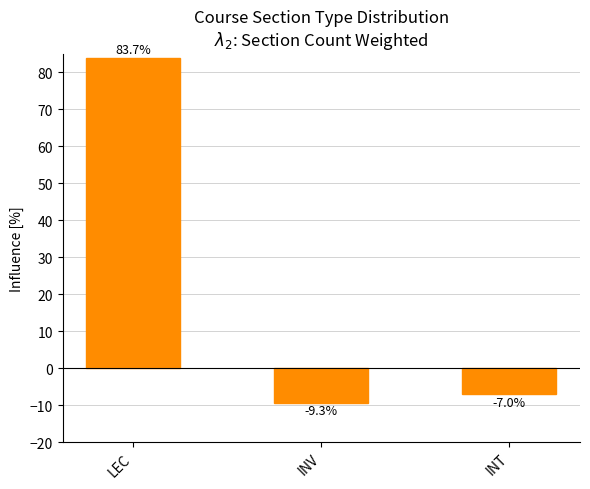

Reading right to left, transcribe all the data shown in this chart.

INT=-7.0	INV=-9.3	LEC=83.7